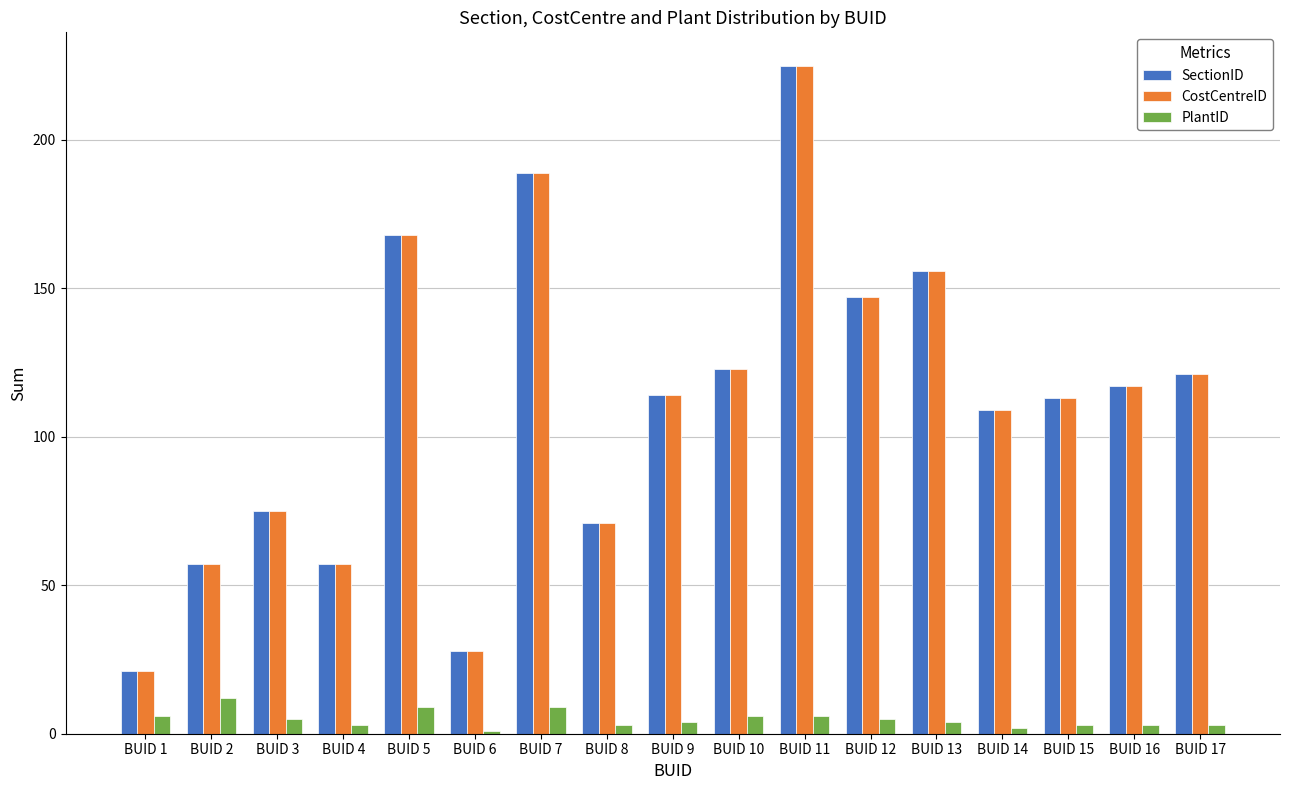

The value of PlantID at BUID 9 is 4. True or false?

True